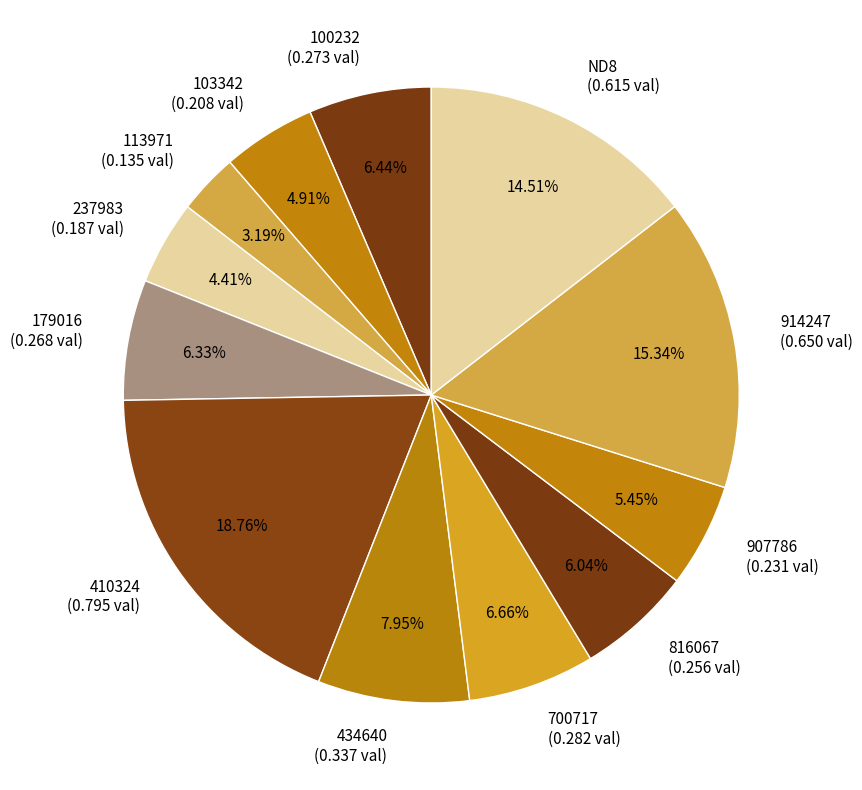

What portion of the pie excludes 434640?

92.0%